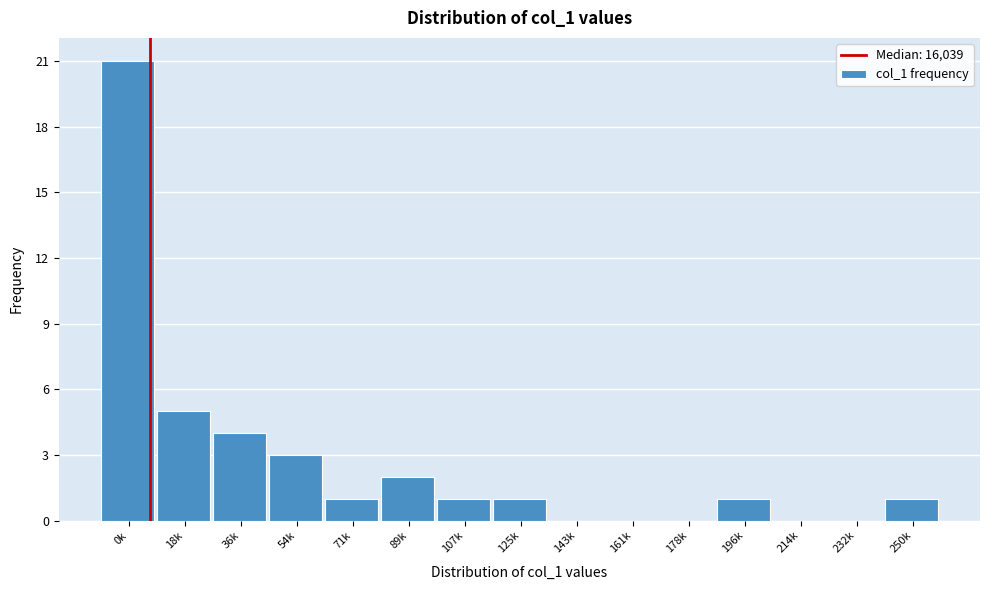

Reading left to right, extract all data points from this chart.

0k=21	18k=5	36k=4	54k=3	71k=1	89k=2	107k=1	125k=1	143k=0	161k=0	178k=0	196k=1	214k=0	232k=0	250k=1